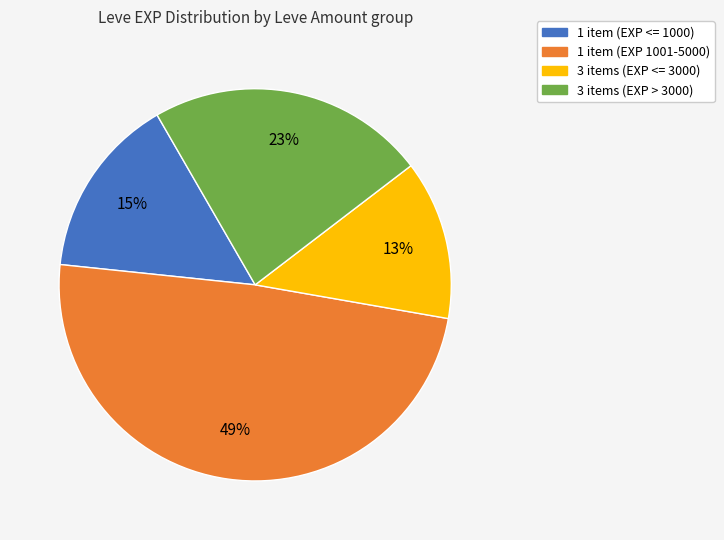

To the nearest percent, what is the average slice percentage?

25%